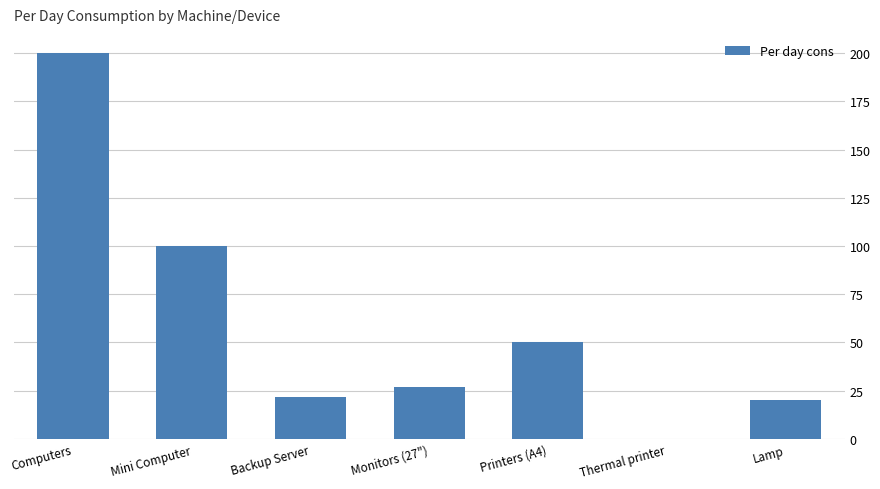

Is it true that the value at Backup Server is 22.0?

True